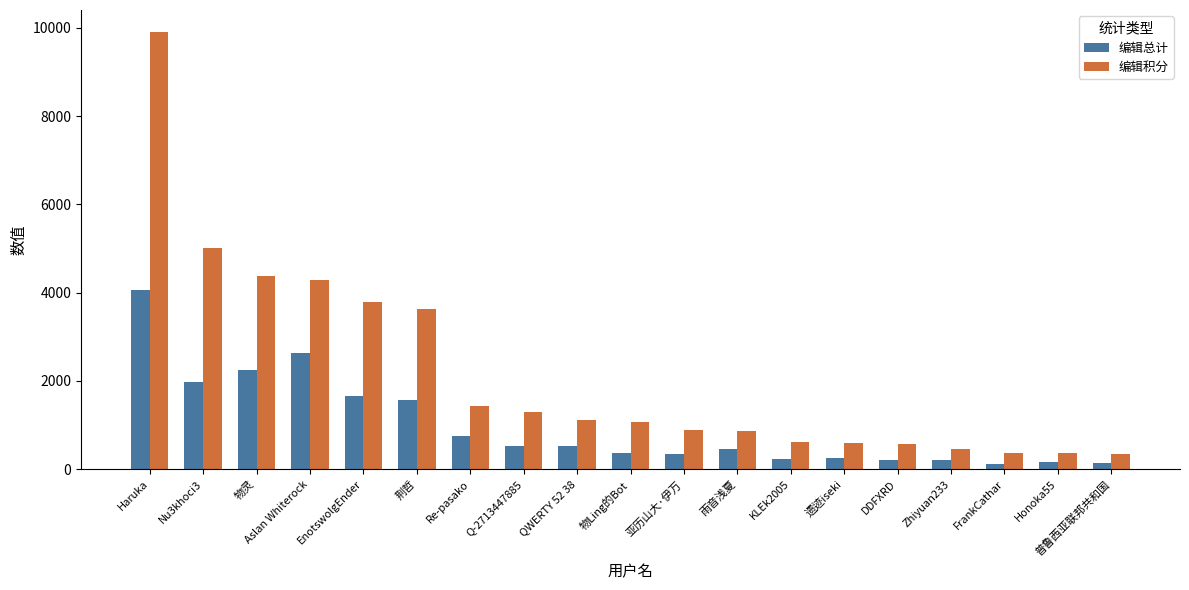

The value of 编辑积分 at Nu3khoci3 is 2888.8. True or false?

False